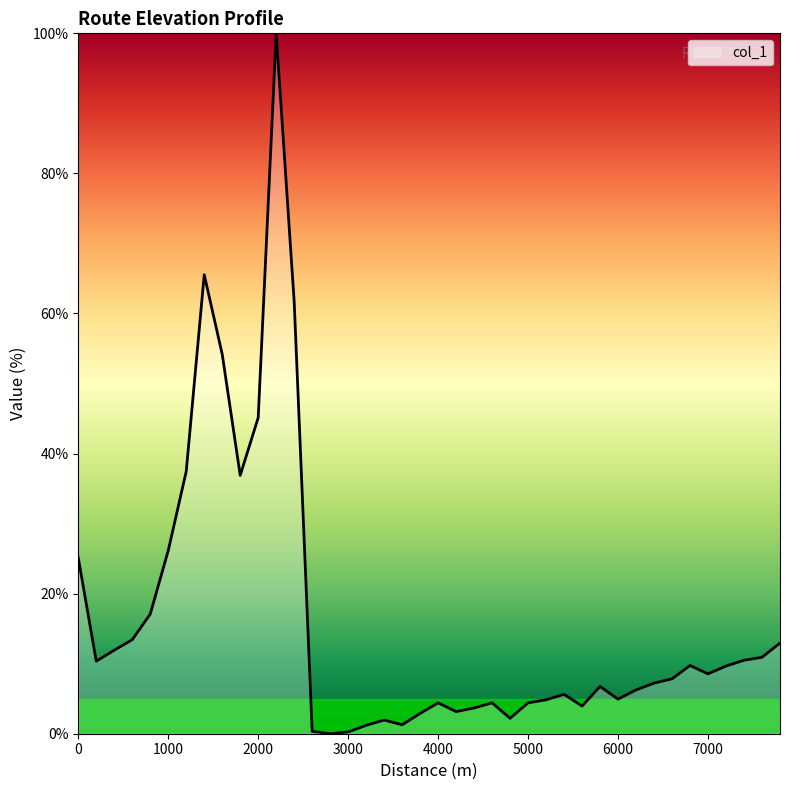

What is the difference between the maximum and minimum values?

100.0